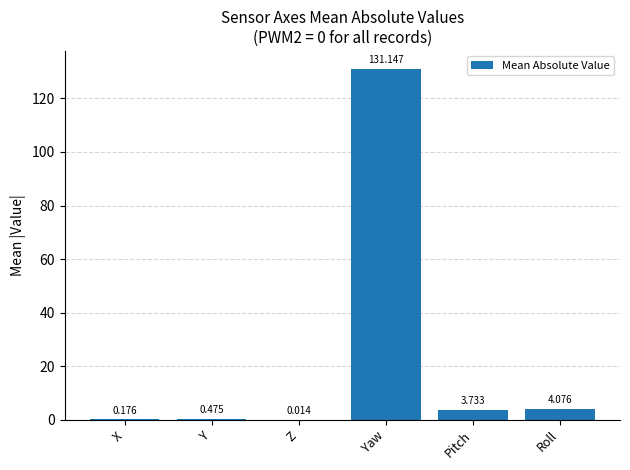

Which has a higher value, Z or Yaw?

Yaw